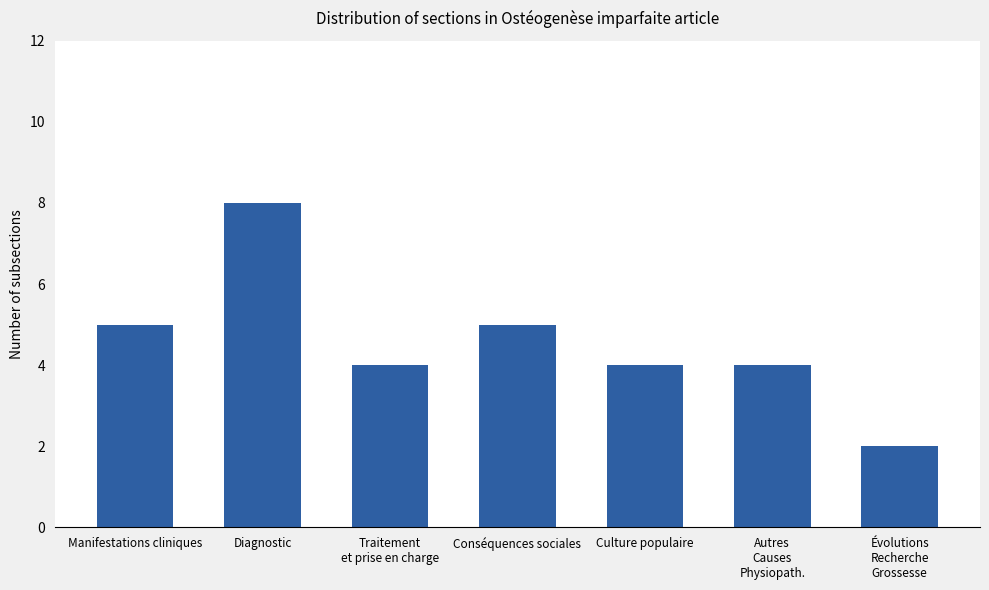

Where does the data first go above 4?

Manifestations cliniques